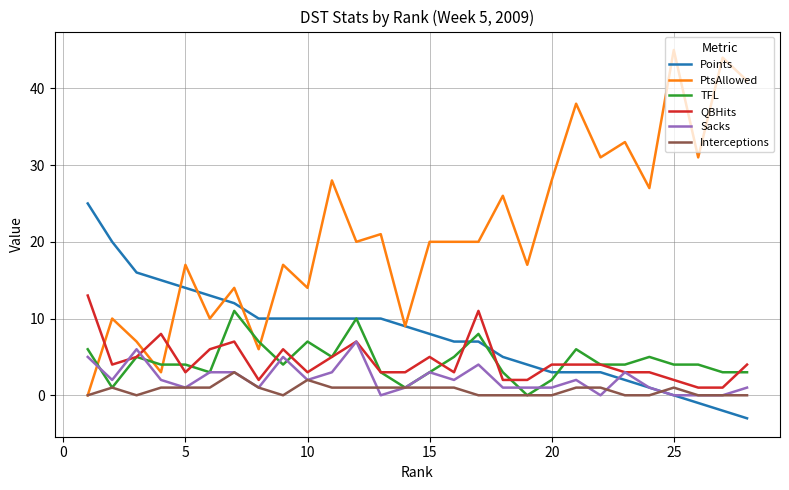

Which series has the largest total across all categories?

PtsAllowed